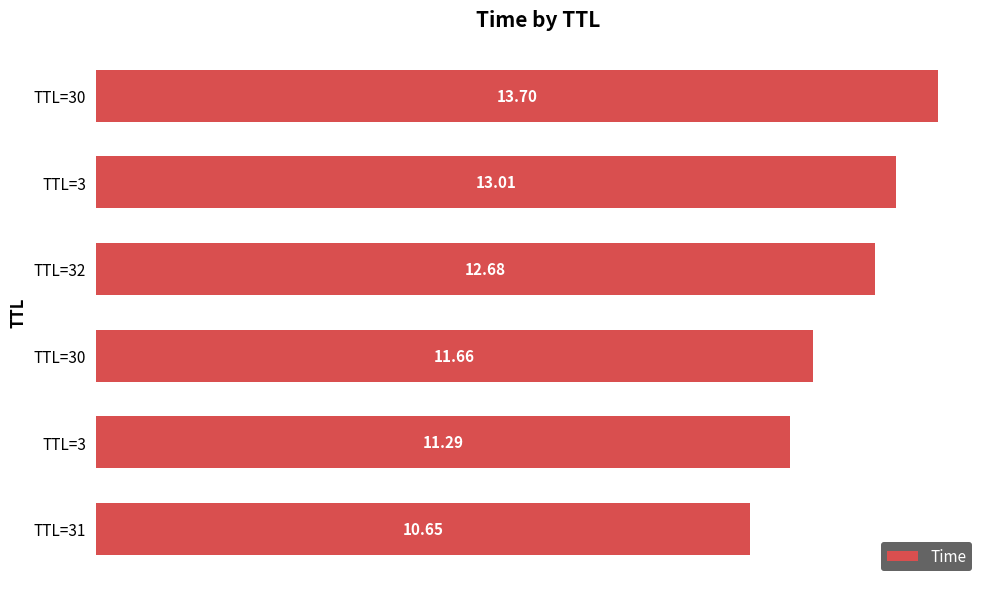

Count the number of data series in this chart.

1